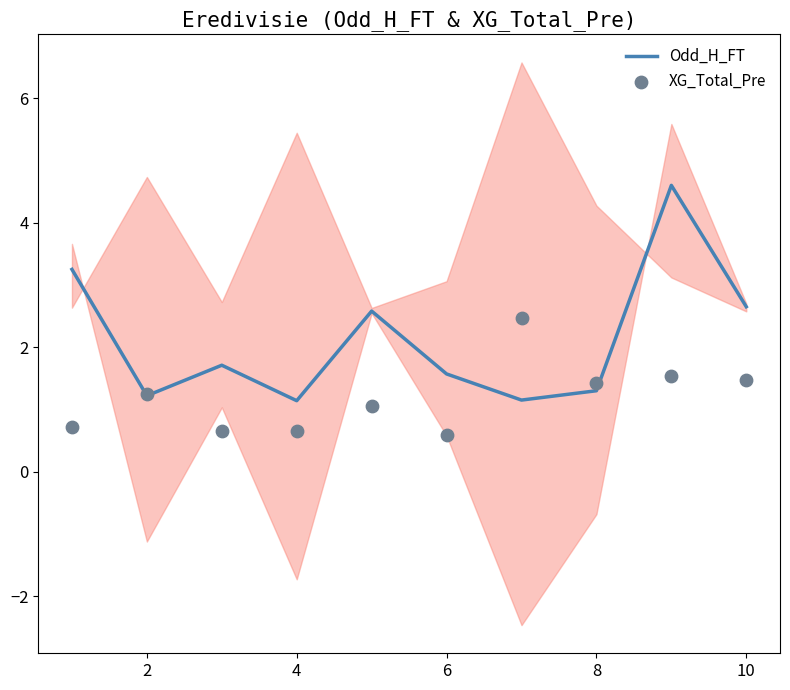

Which series has the largest total across all categories?

Odd_H_FT